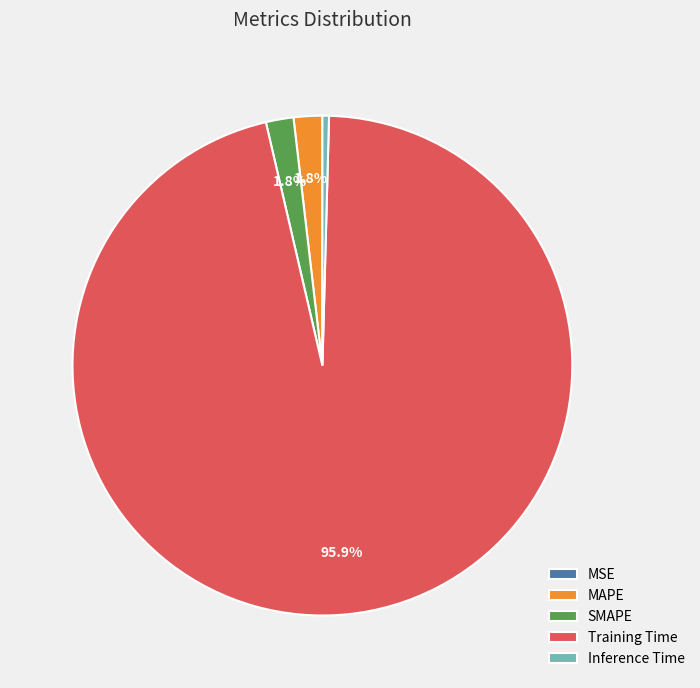

What is the largest slice in the pie chart?

Training Time